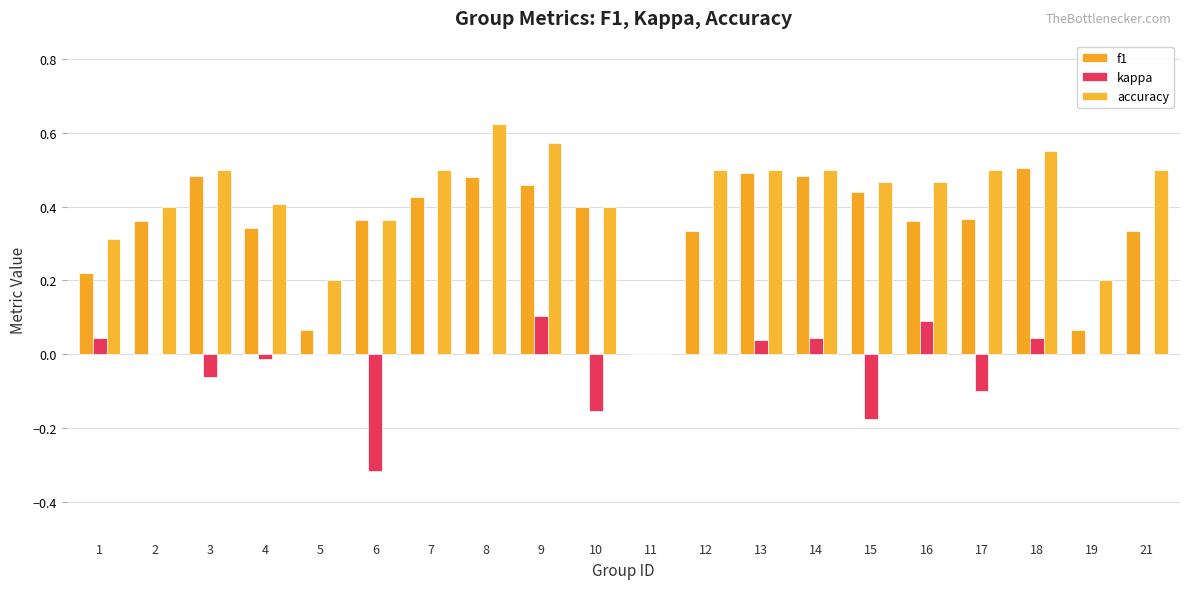

How many data points does each series have?

20